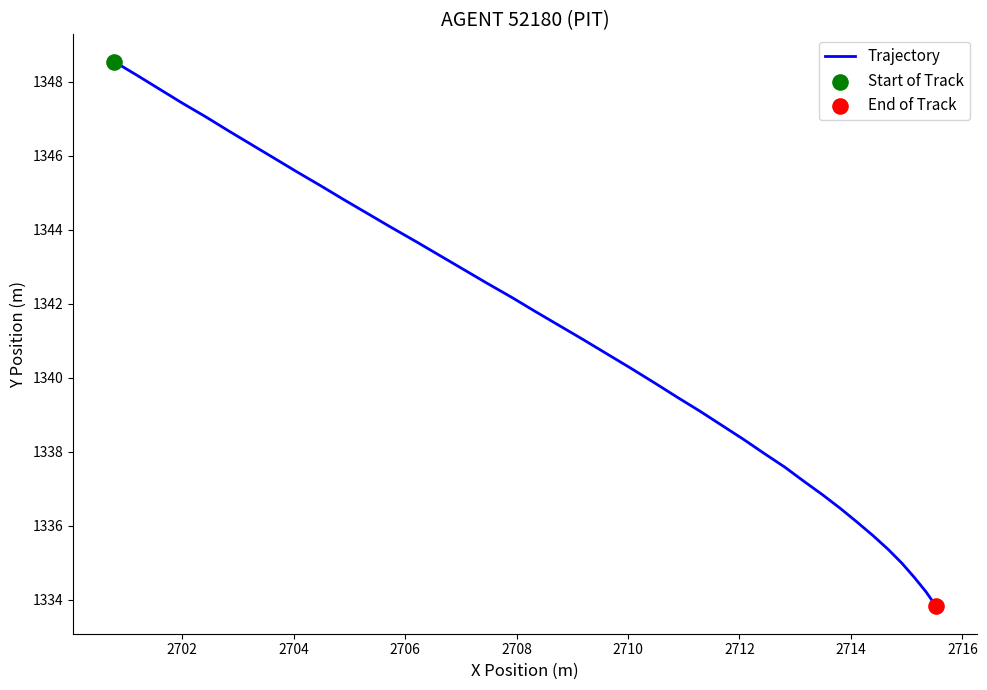

What is the smallest value displayed?

1333.8